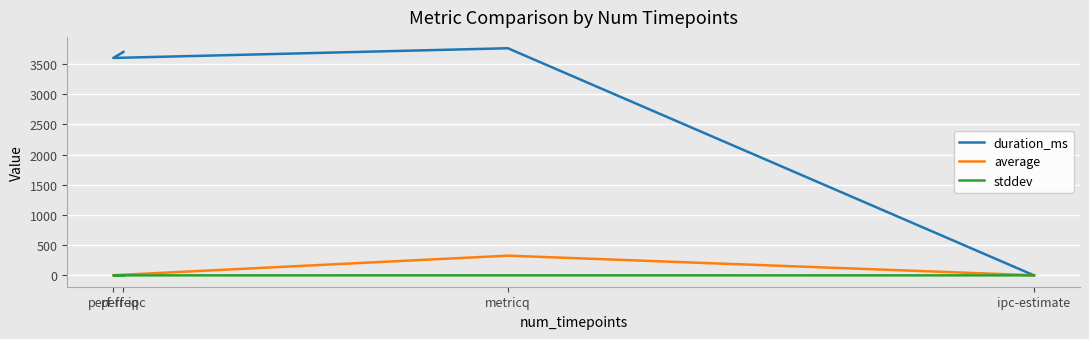

At which category is the sum across all series the highest?

metricq